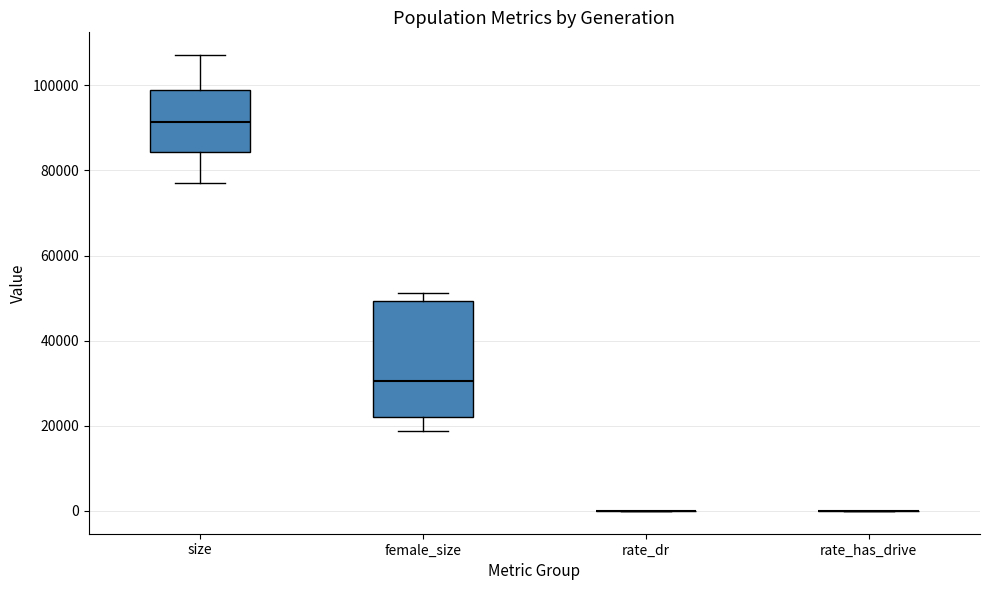

Reading left to right, read every box against the y-axis: the position of its median line, the range the box covers, and the ends of its whiskers. The values are not printed on the chart, so give them approximately, as read against the axis.

size: median 92000, box 84000 to 98000, whiskers 76000 to 108000
female_size: median 30000, box 22000 to 50000, whiskers 18000 to 52000
rate_dr: box collapsed to a line at 0, whiskers 0 to 0
rate_has_drive: box collapsed to a line at 0, whiskers 0 to 0